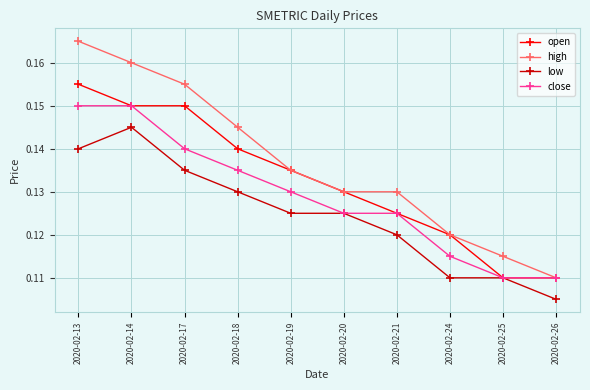

At which category does the chart reach its minimum across all series?

2020-02-26